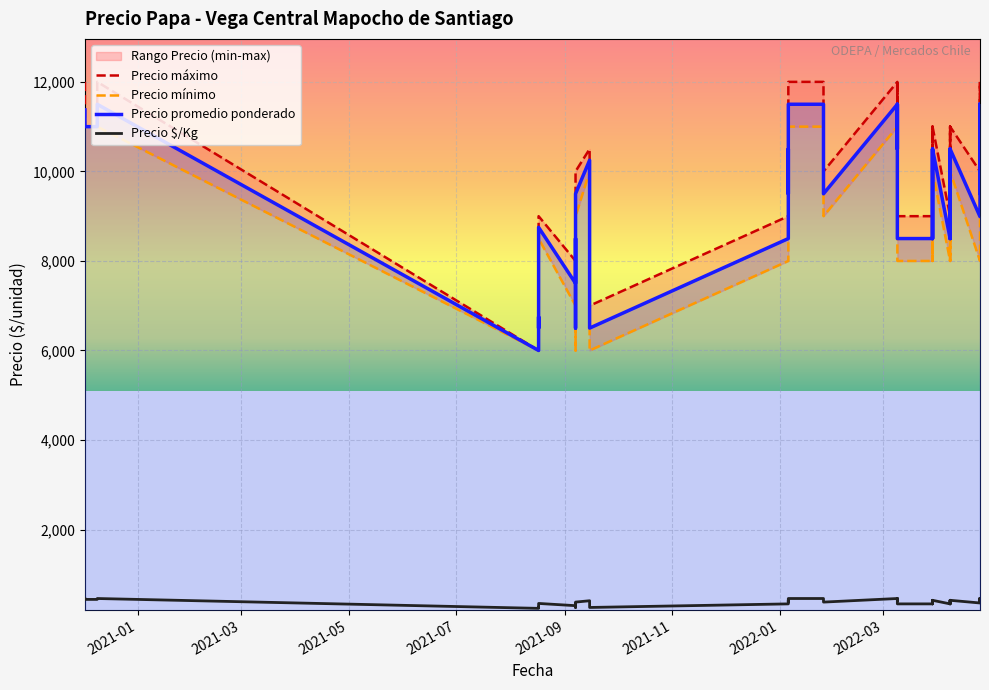

True or false: Precio minimo has a value of 8000 at 2022-03-29.

True